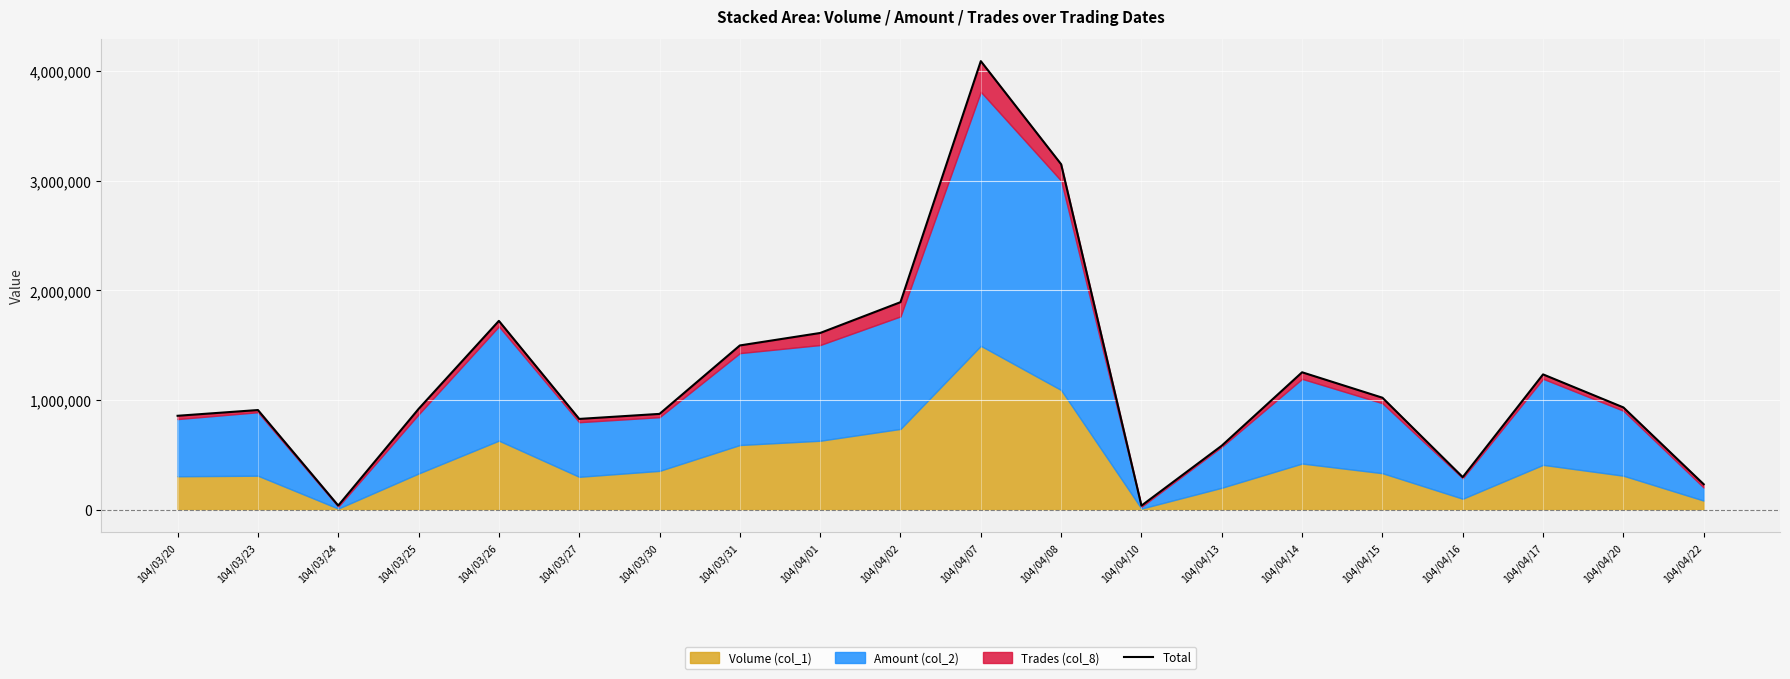

How many lines are shown in the chart?

1